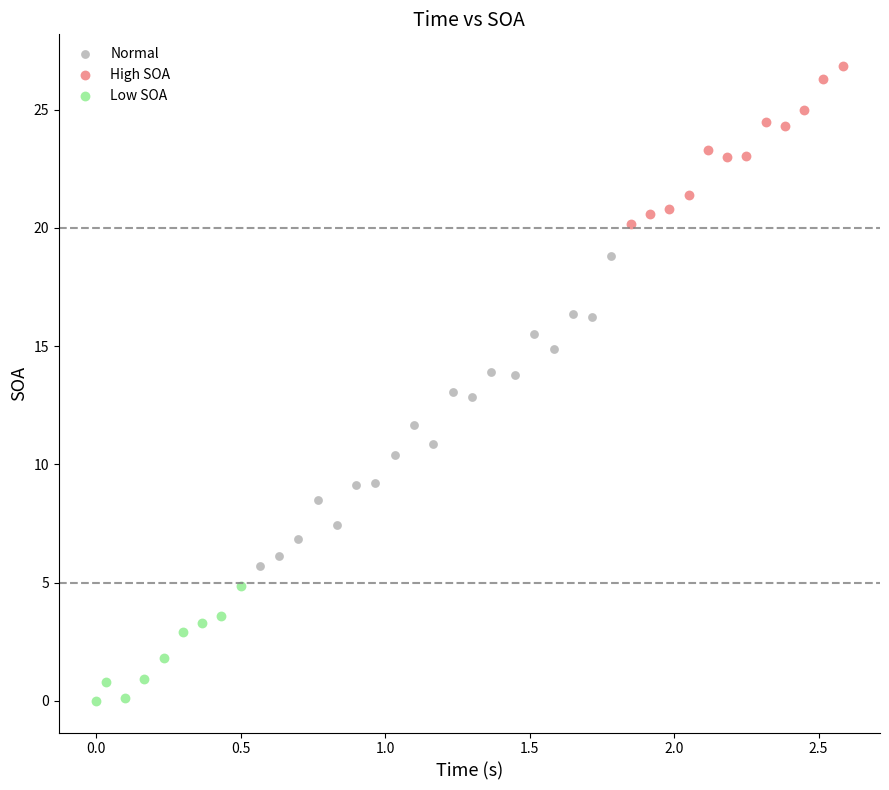

Which series has the largest Y range (max minus min)?

Normal